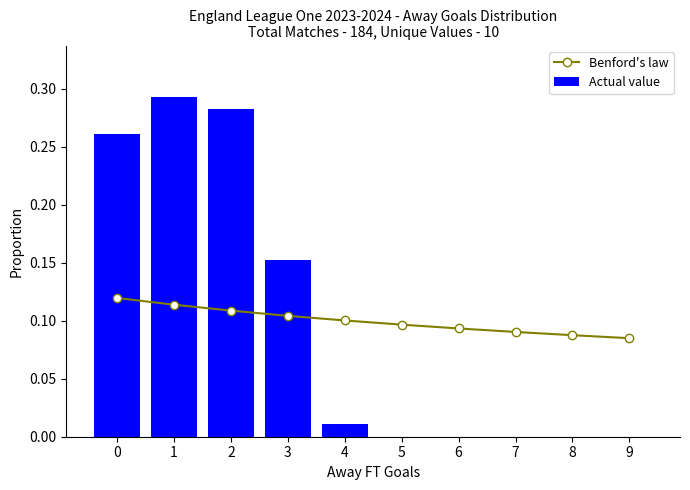

Reading left to right, what are all the values shown in this chart?

Benford's law: 0.1	0.1	0.1	0.1	0.1	0.1	0.1	0.1	0.1	0.1
Actual value: 0.3	0.3	0.3	0.2	0.0	0.0	0.0	0.0	0.0	0.0